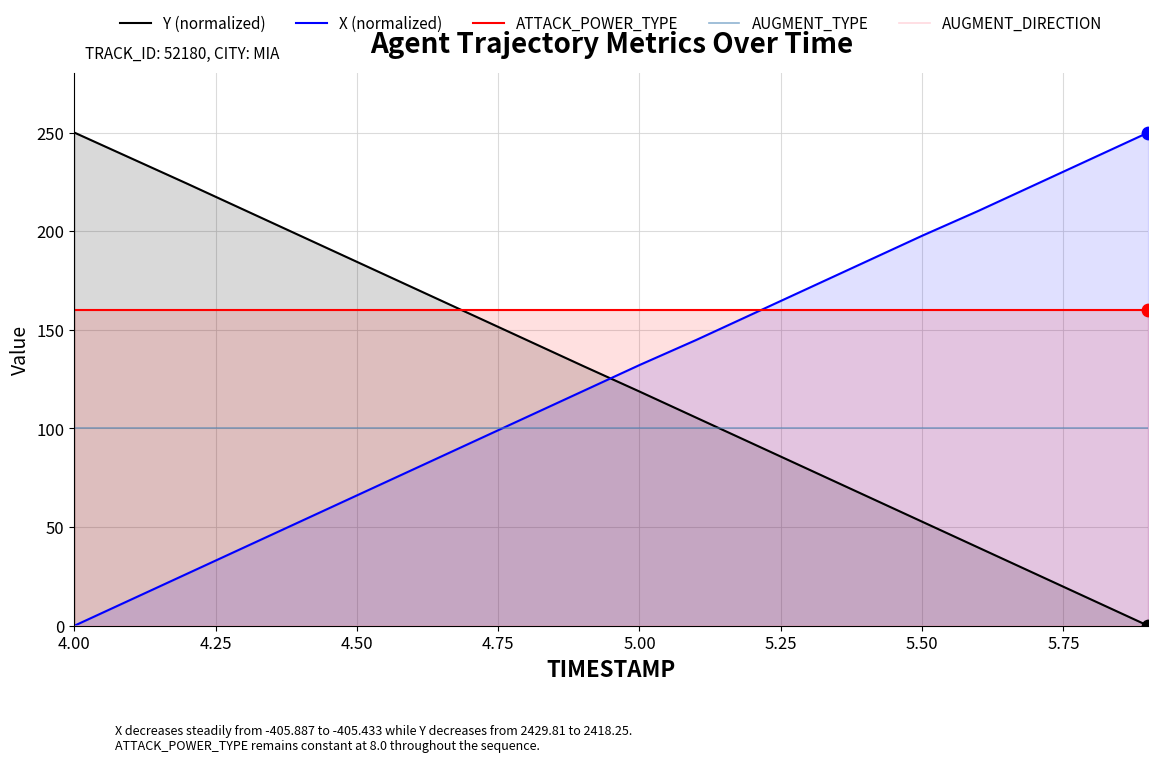

What is the maximum value for AUGMENT_TYPE?

100.0